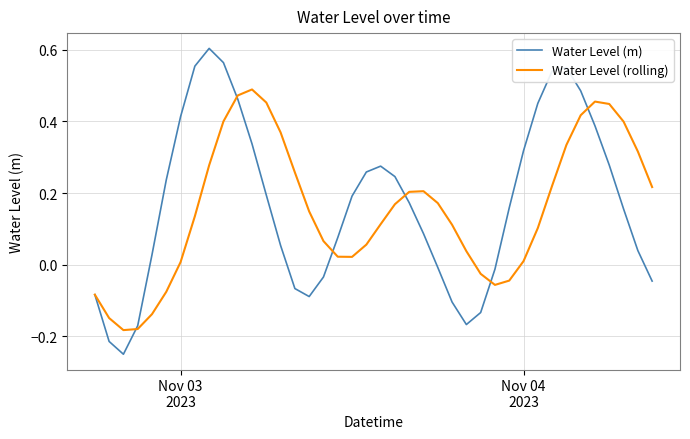

Which series has the largest range (max minus min)?

Water Level (m)